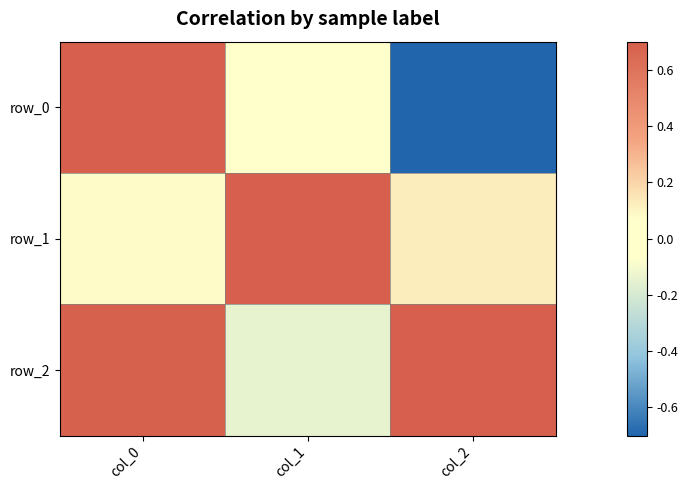

Reading right to left, list all the values displayed in this chart.

row_0: -0.7	0.0	0.7
row_1: 0.1	1.0	0.1
row_2: 0.7	-0.1	0.7